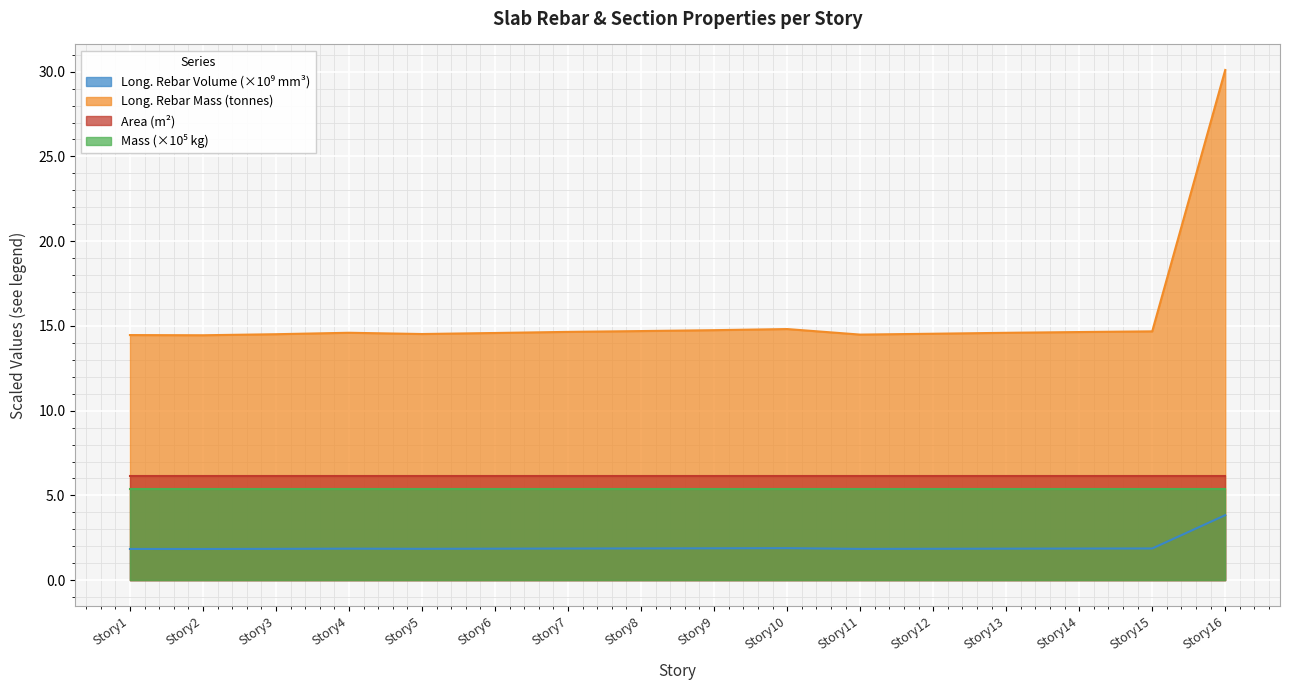

At which label does Long._Rebar_Mass_(kg) reach its minimum?

Story2